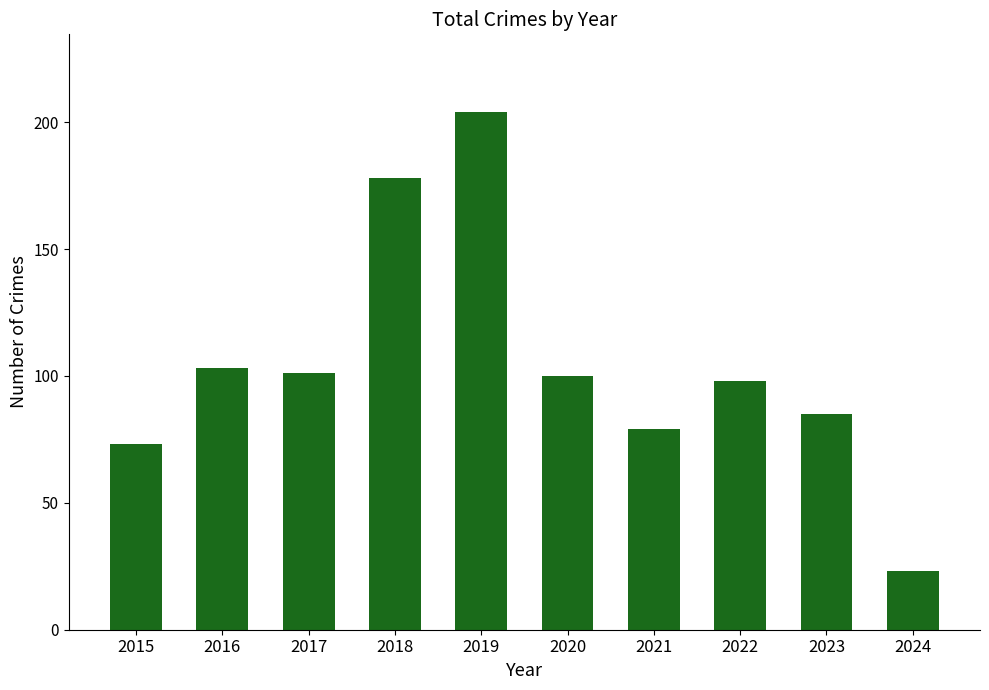

Which category has the lowest value across all series?

2024